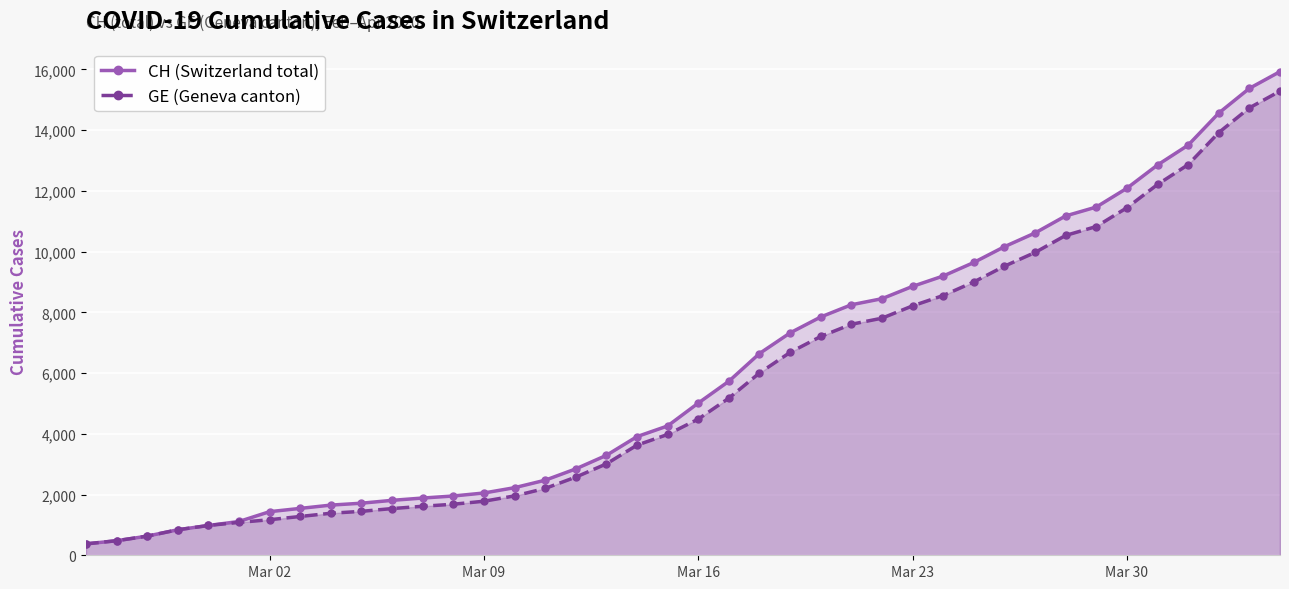

True or false: GE (Geneva canton) and CH (Switzerland total) cross at least once.

False